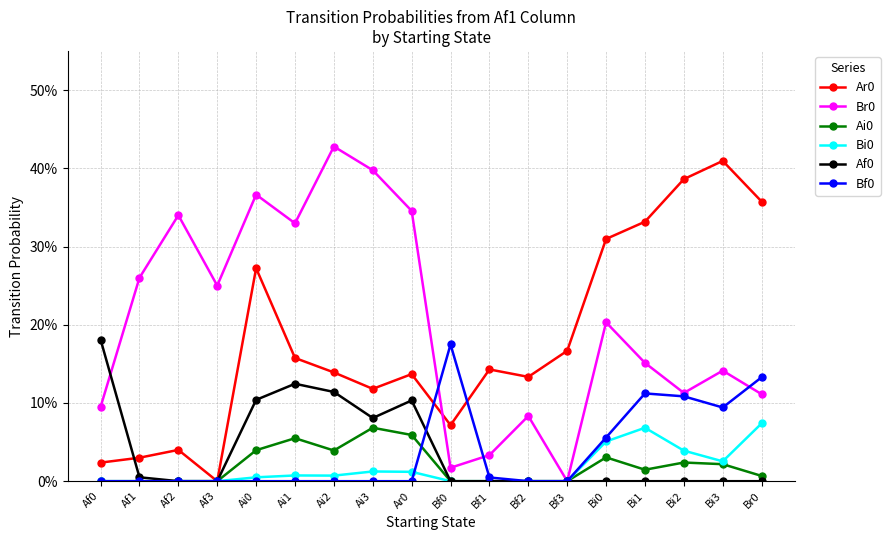

What is the highest value of the Bi0 series?

0.1